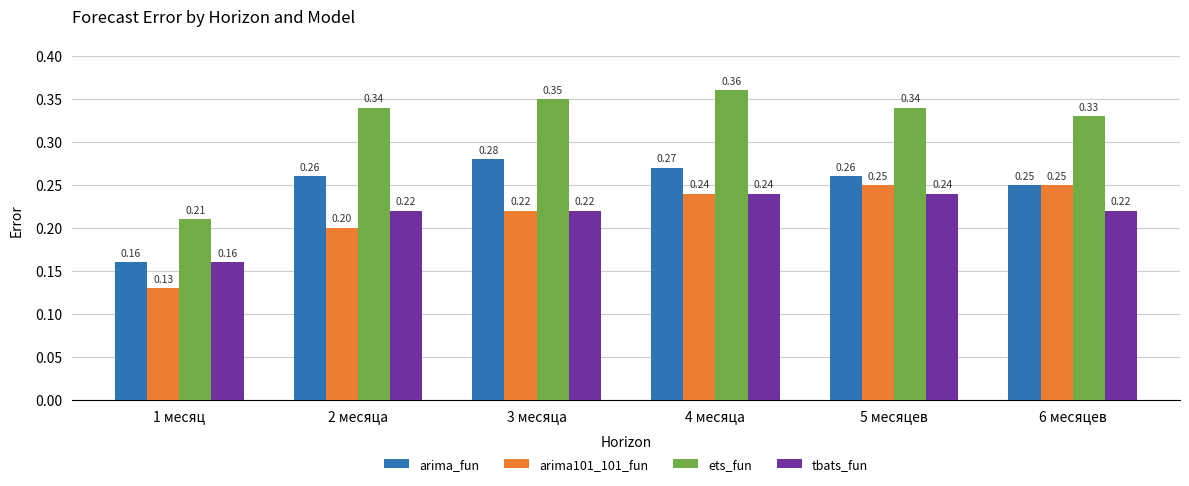

What is the sum of all arima101_101_fun values?

1.3